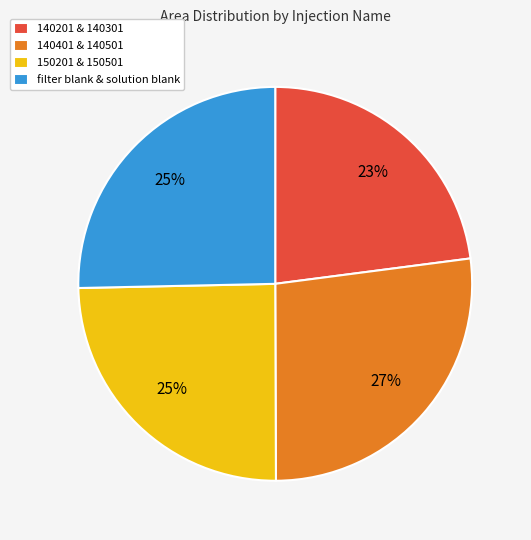

What is the smallest slice in the pie chart?

140201 & 140301